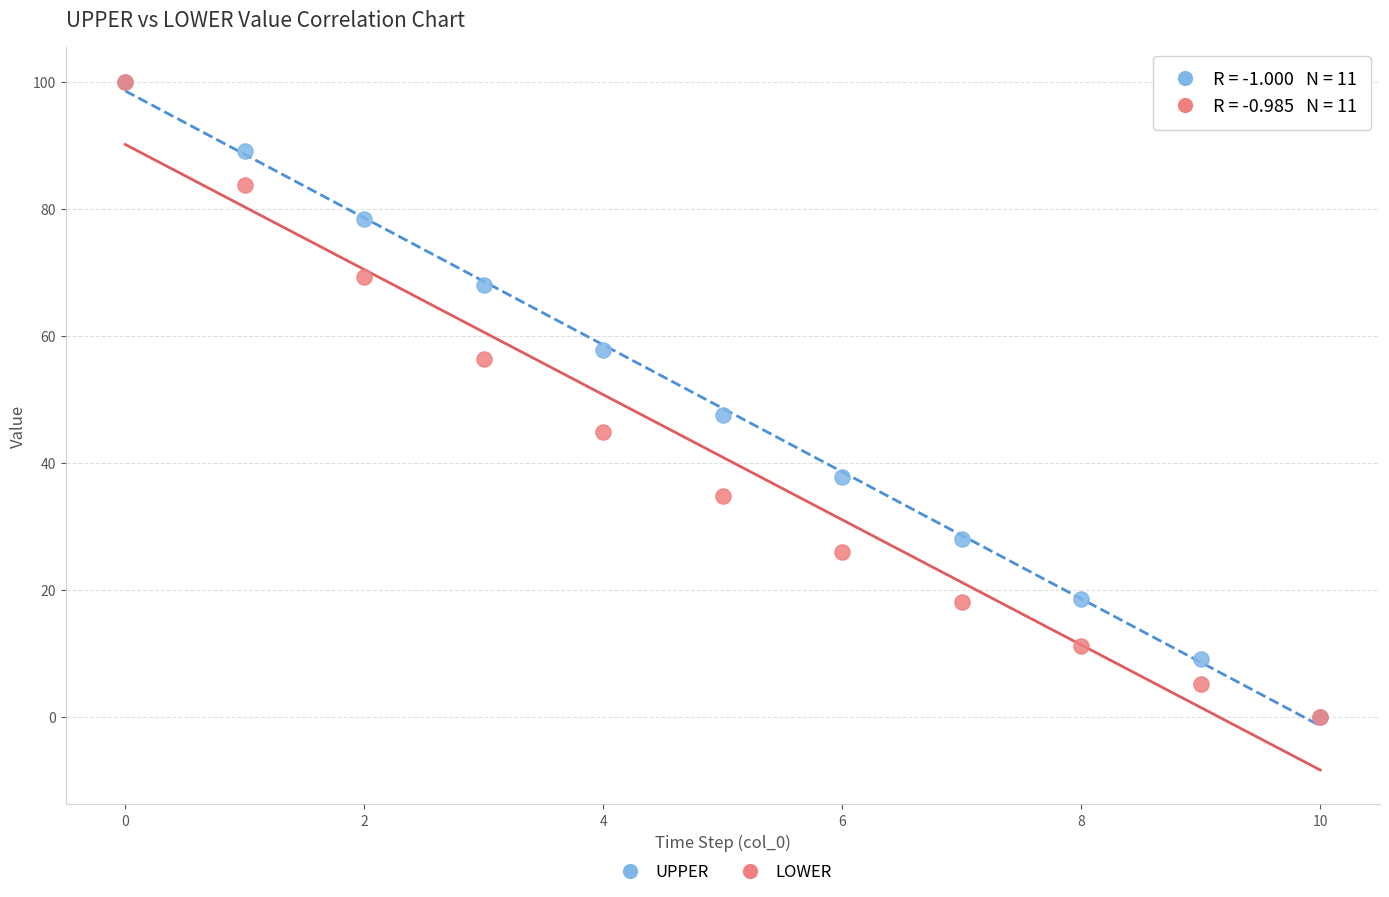

In the UPPER series, what Y value is closest to 49?

47.6